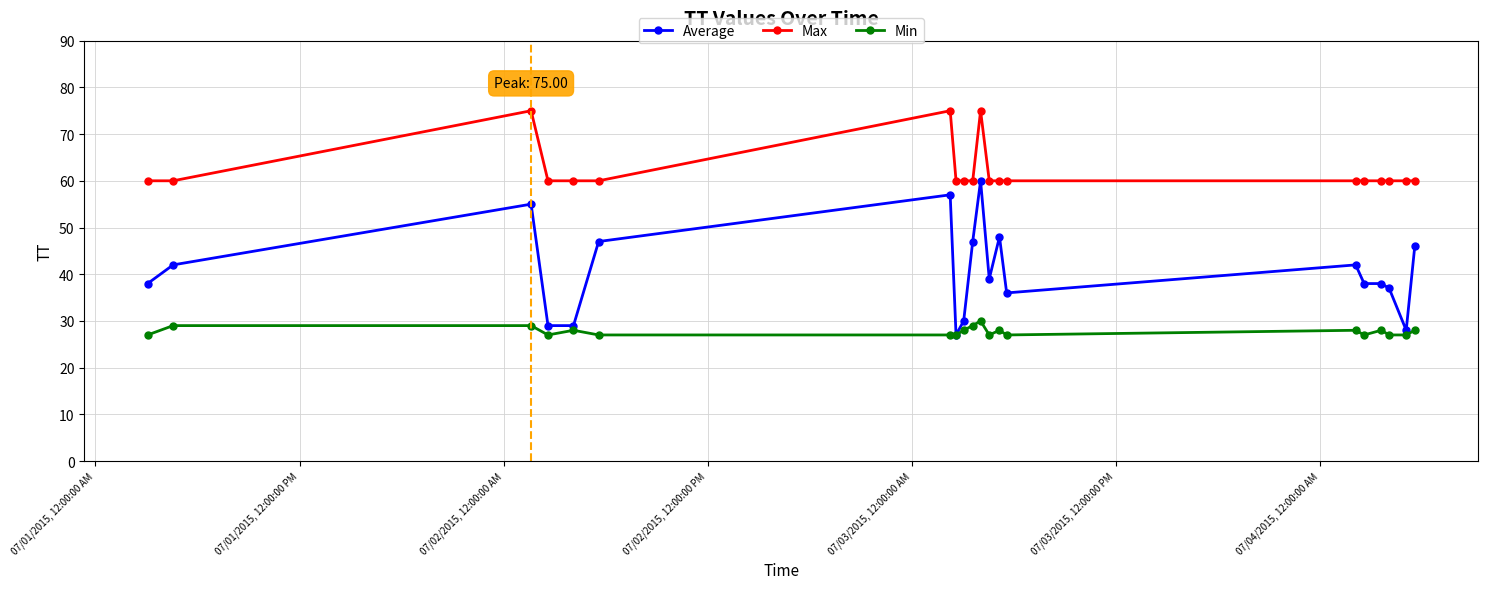

Which series has the widest spread of values?

Average